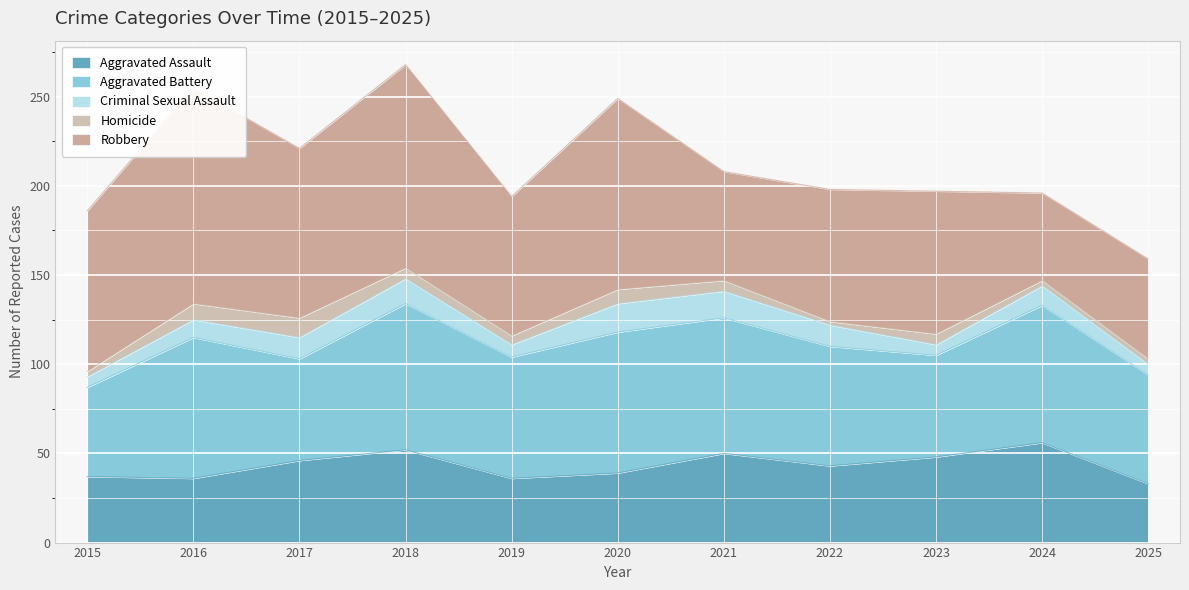

The Aggravated Battery series shows 67 at 2022. True or false?

True